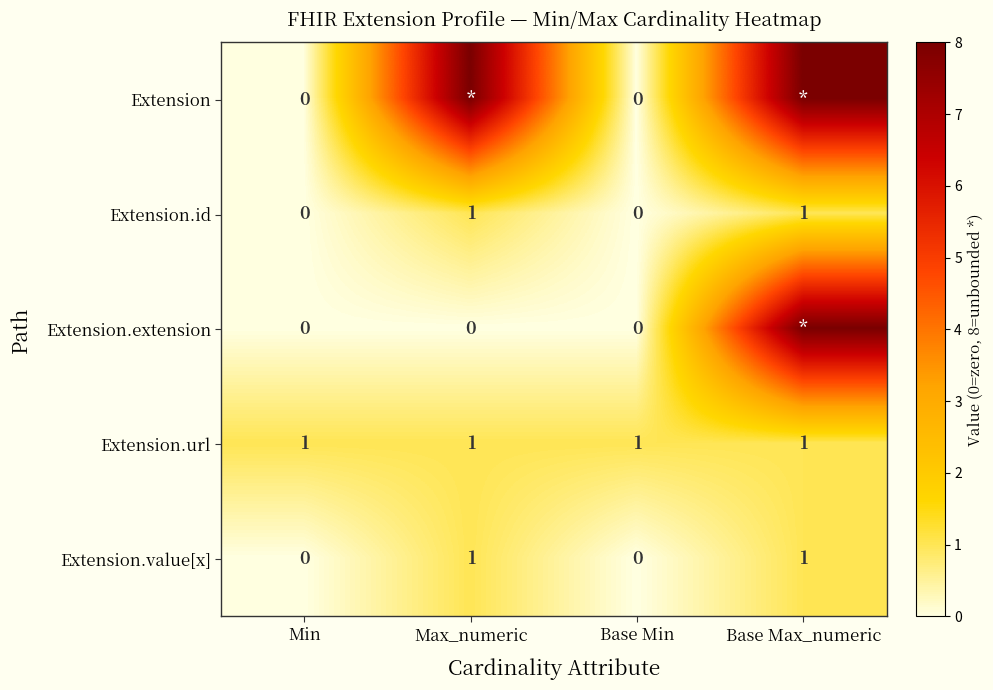

At which category does the chart reach its minimum across all series?

Min